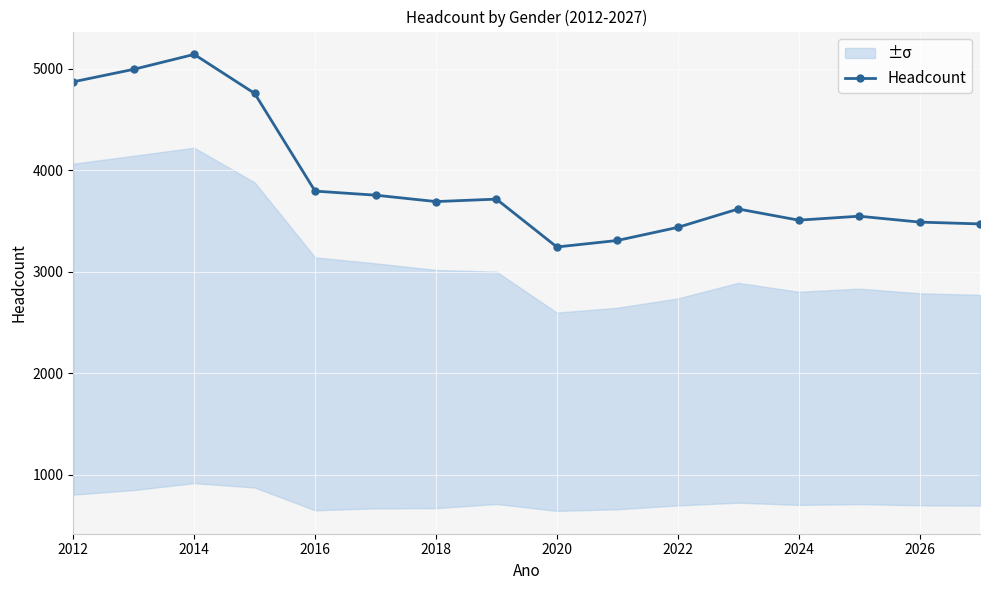

What is the difference between the second highest and second lowest values?

1685